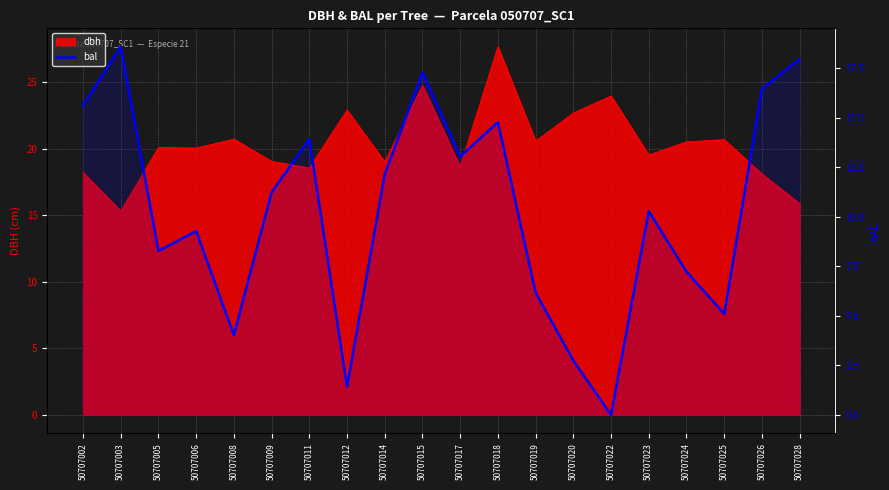

Reading left to right, extract all data points from this chart.

50707002=15.6	50707003=18.6	50707005=8.3	50707006=9.3	50707008=4.0	50707009=11.2	50707011=13.9	50707012=1.4	50707014=12.2	50707015=17.3	50707017=13.1	50707018=14.8	50707019=6.2	50707020=2.7	50707022=0.0	50707023=10.3	50707024=7.2	50707025=5.1	50707026=16.5	50707028=18.0